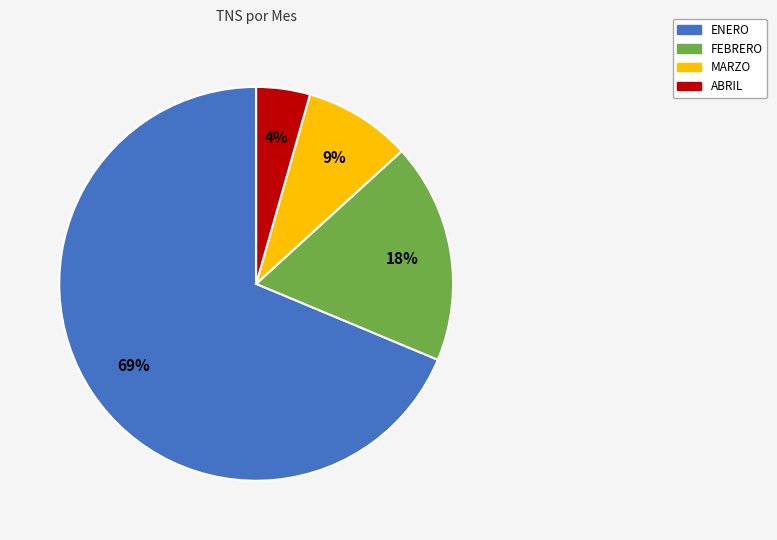

How many segments does this pie chart have?

4